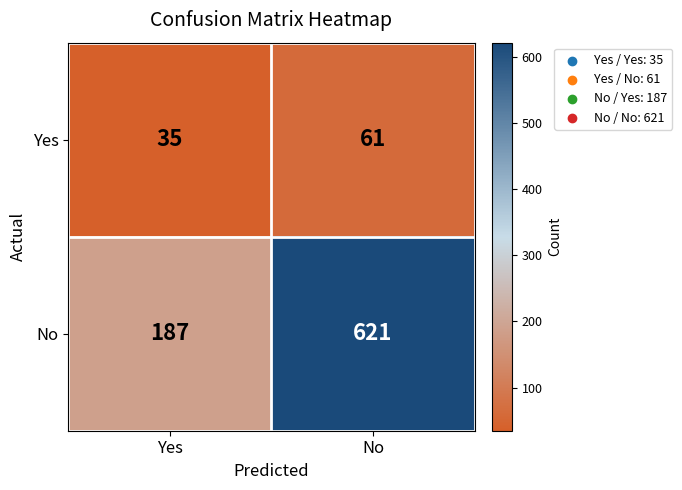

The Yes series shows 35 at Yes. True or false?

True